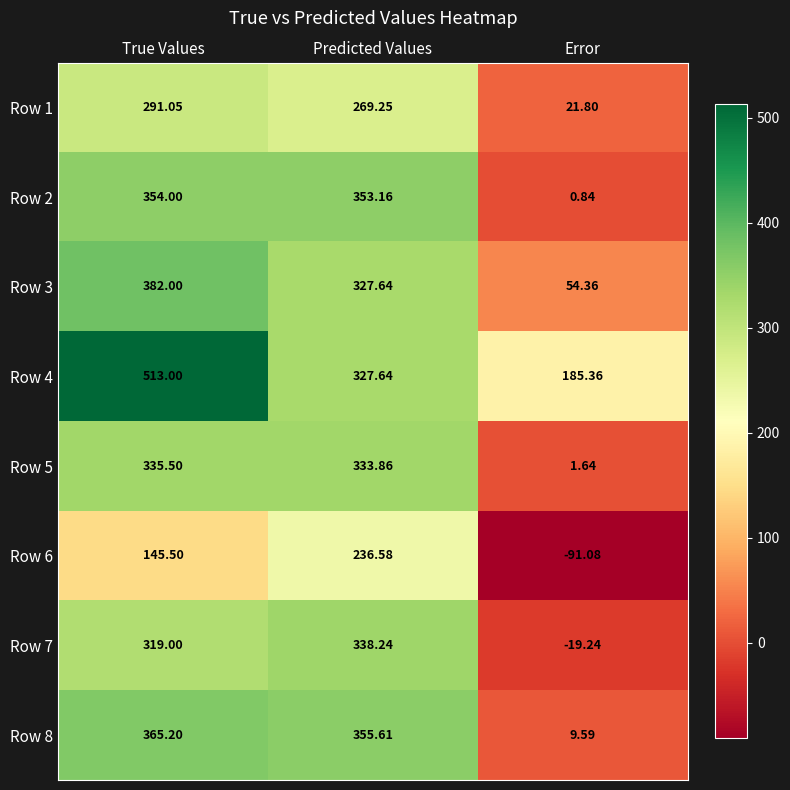

Rank the categories by Row 8 value from lowest to highest.

Error, Predicted Values, True Values